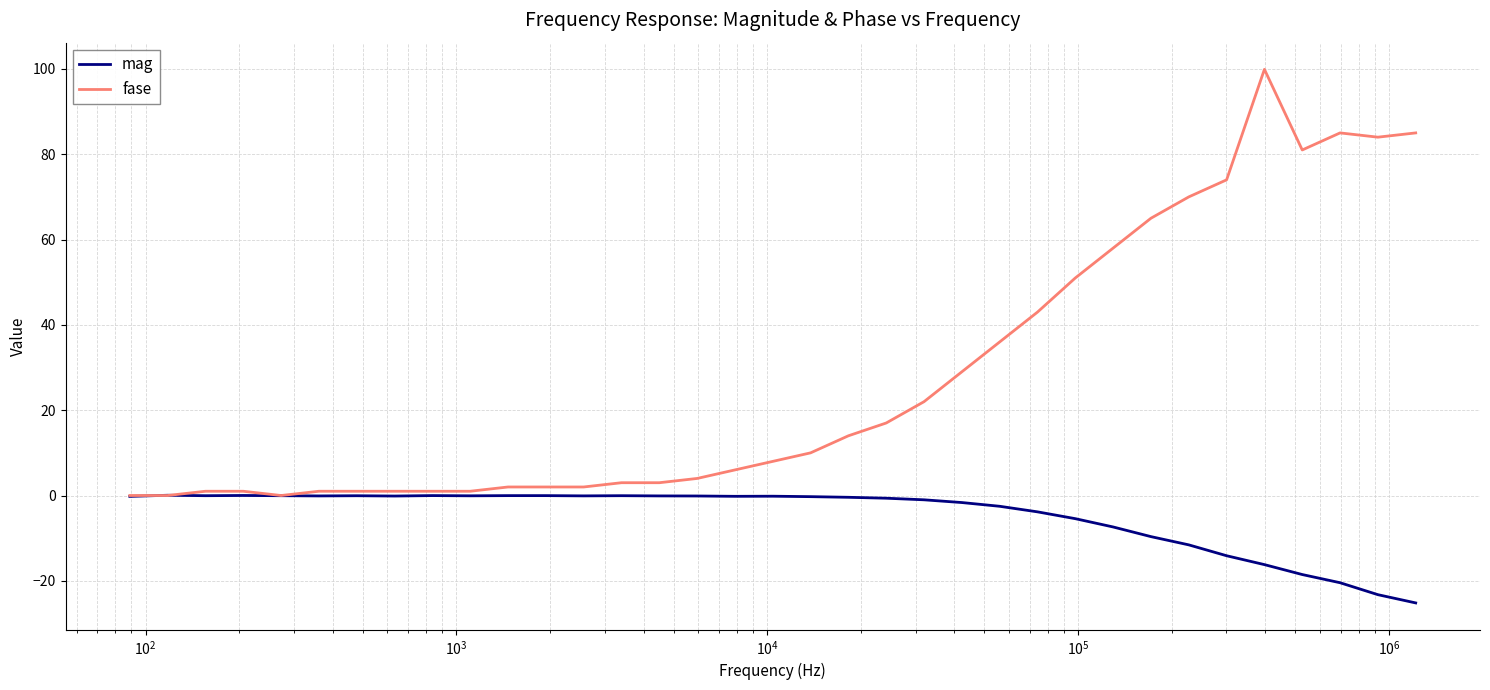

Rank the series by their maximum value, from lowest to highest.

mag, fase